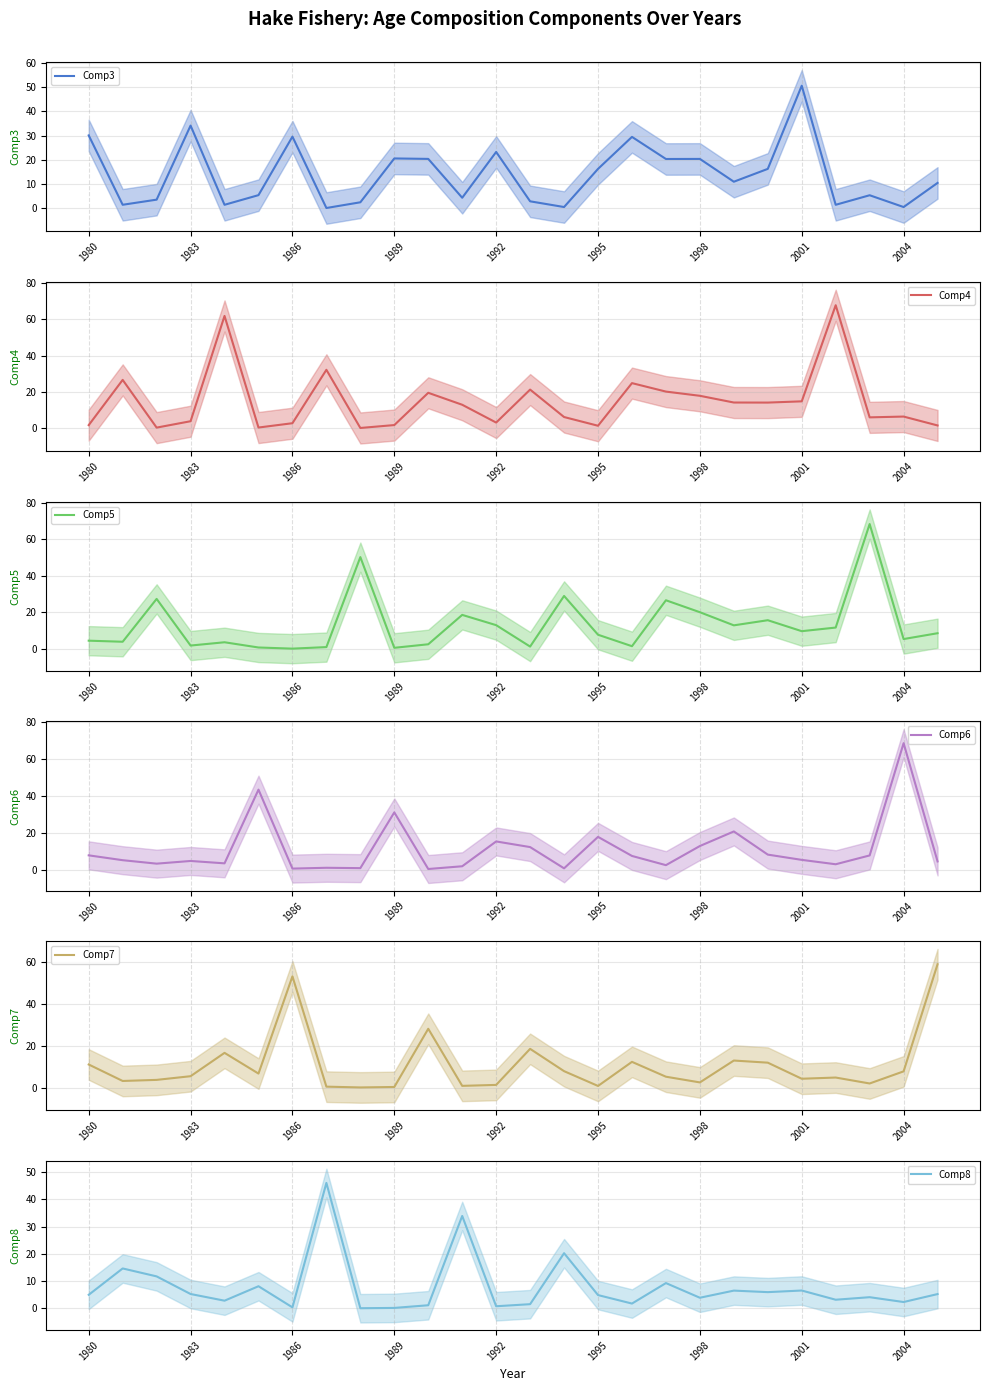

What is the difference between the maximum and second lowest values in the Comp5 series?

67.7